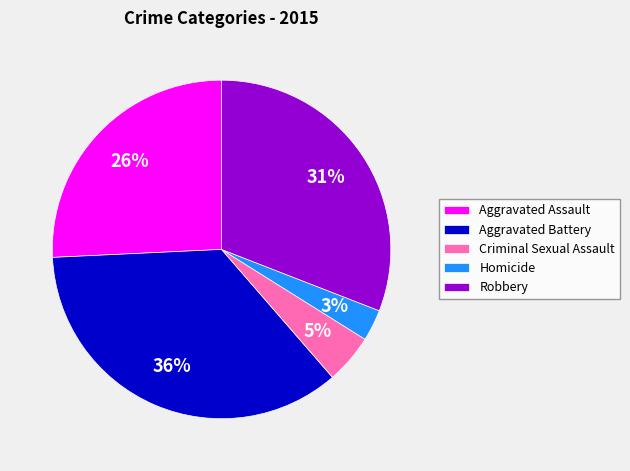

How many segments does this pie chart have?

5